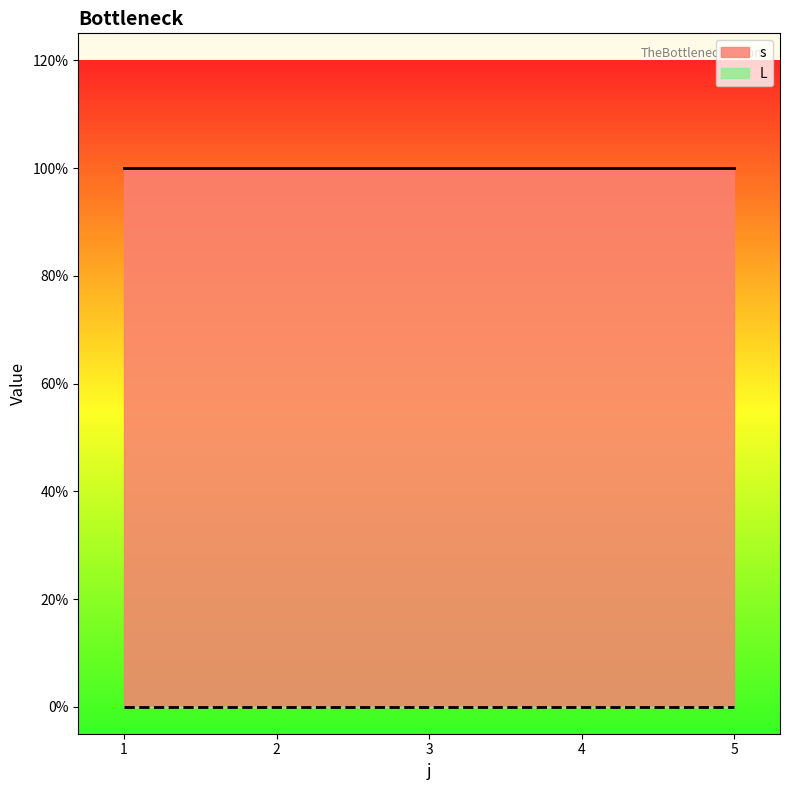

Rank the series by their average value, from lowest to highest.

L, s